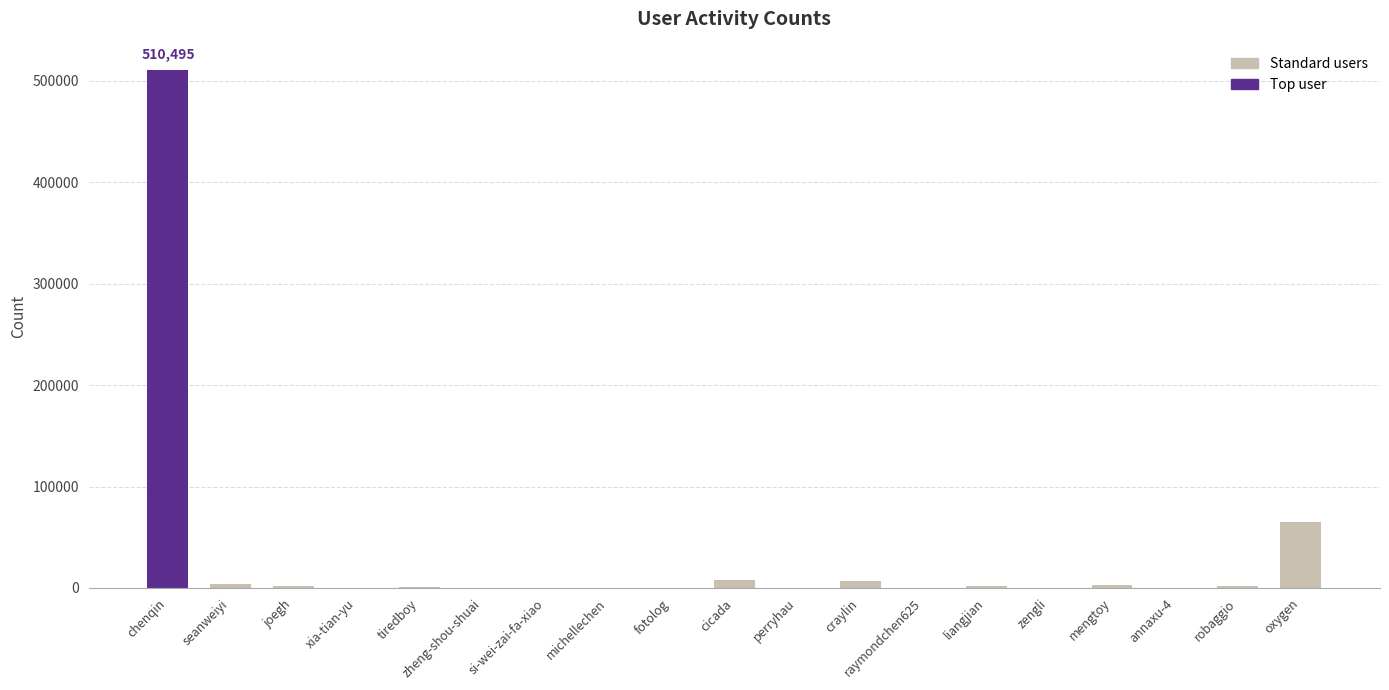

What is the average value?

31844